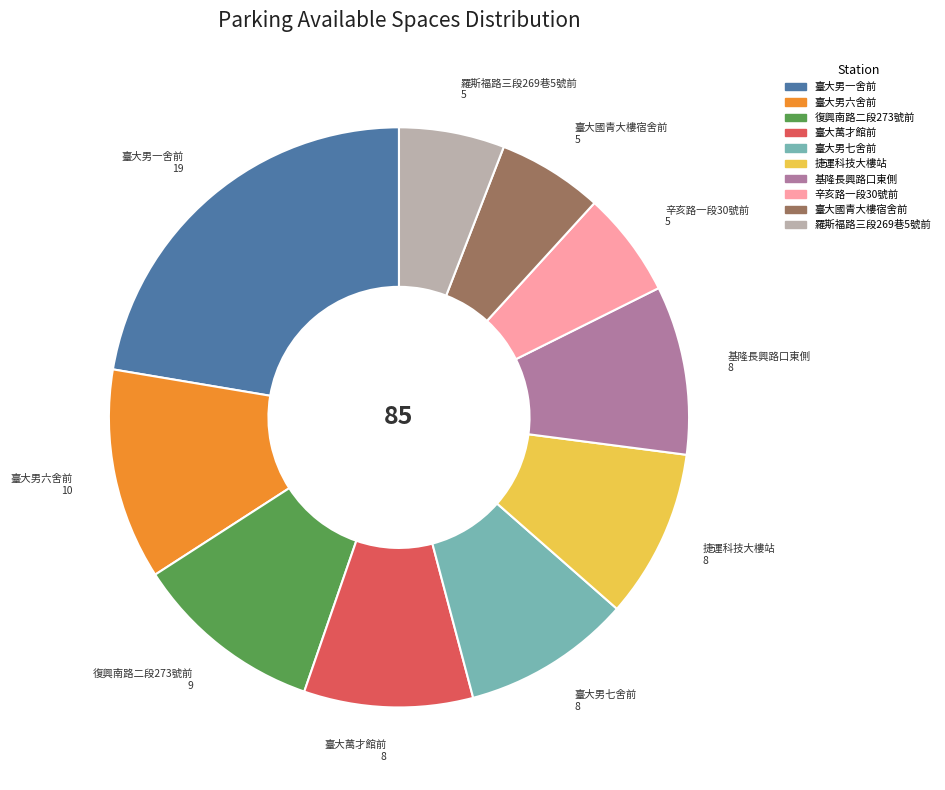

Which category has the biggest portion of the pie?

臺大男一舍前